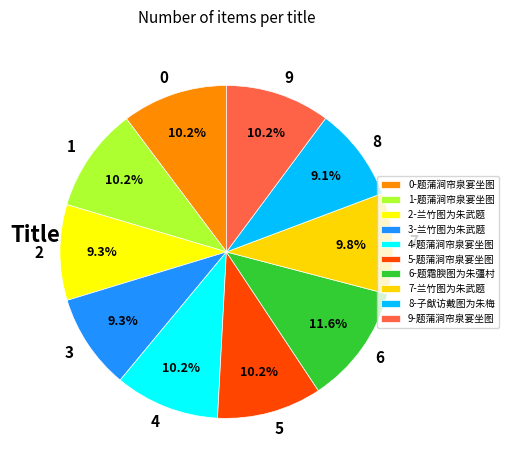

Does any single category account for the majority?

No